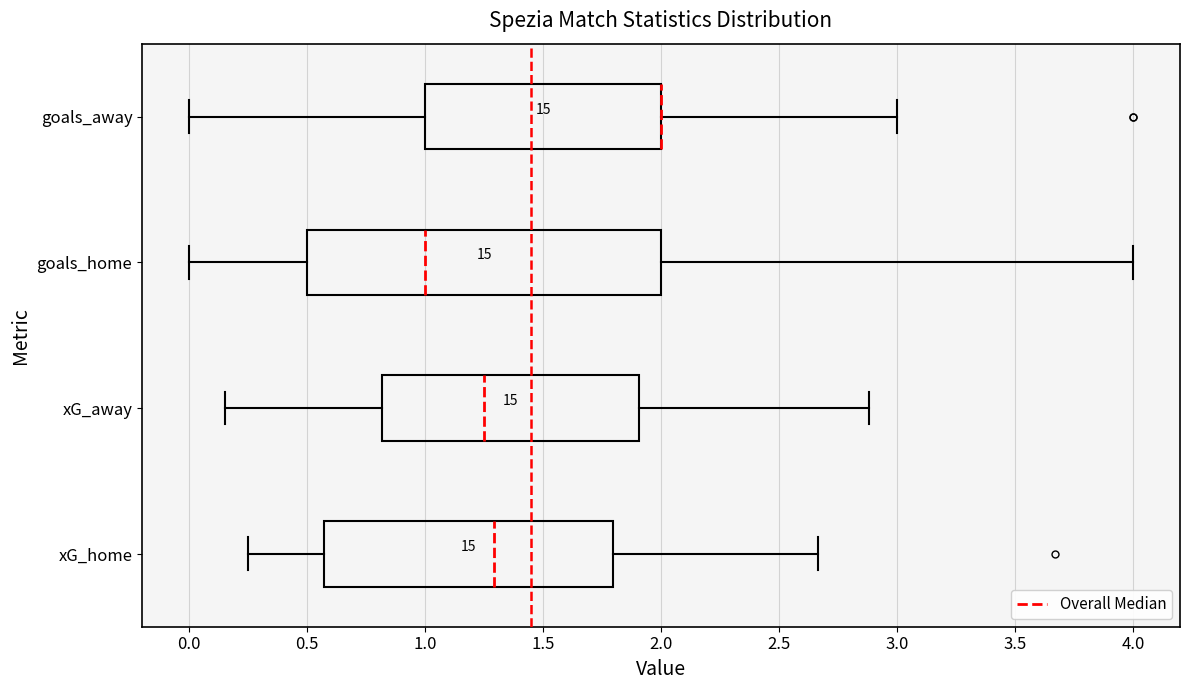

Comparing the boxes themselves (not the whiskers), which one is the widest?

goals_home